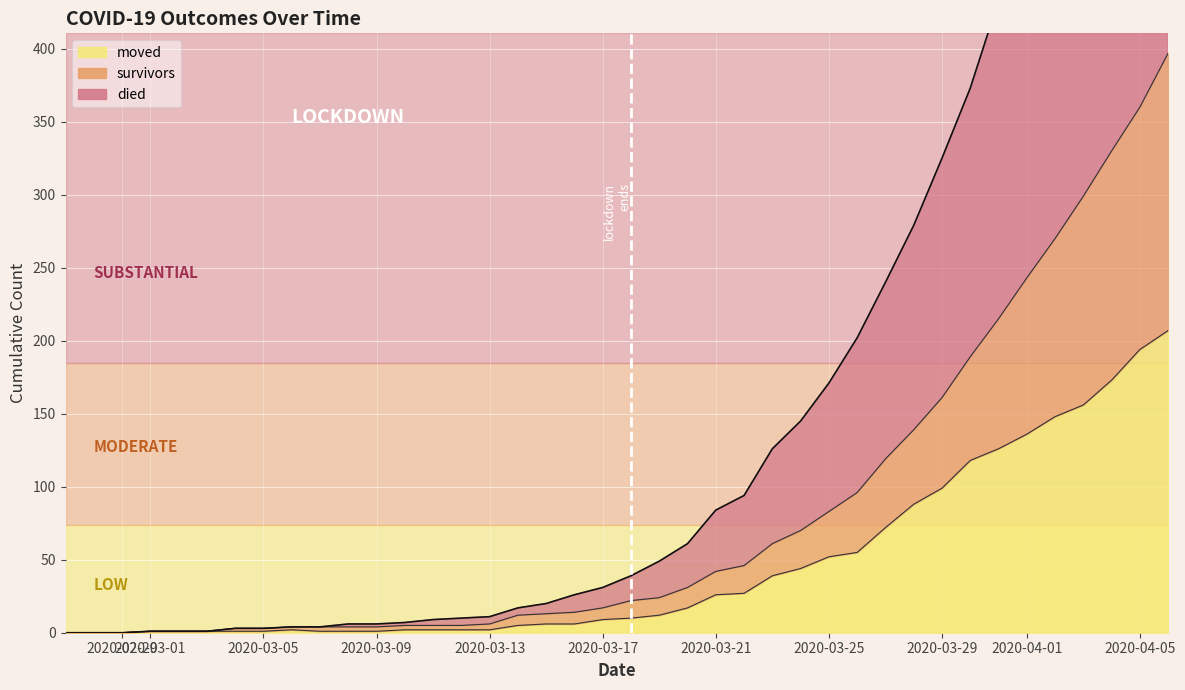

List the labels in order of died value, smallest first.

2020-02-27, 2020-02-28, 2020-02-29, 2020-03-01, 2020-03-02, 2020-03-03, 2020-03-04, 2020-03-05, 2020-03-06, 2020-03-07, 2020-03-08, 2020-03-09, 2020-03-10, 2020-03-11, 2020-03-12, 2020-03-13, 2020-03-14, 2020-03-15, 2020-03-16, 2020-03-17, 2020-03-18, 2020-03-19, 2020-03-20, 2020-03-21, 2020-03-22, 2020-03-23, 2020-03-24, 2020-03-25, 2020-03-26, 2020-03-27, 2020-03-28, 2020-03-29, 2020-03-30, 2020-03-31, 2020-04-01, 2020-04-02, 2020-04-03, 2020-04-04, 2020-04-05, 2020-04-06